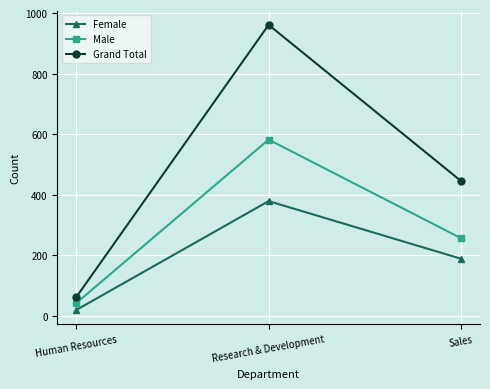

What is the spread (max minus min) of values at Sales?

257